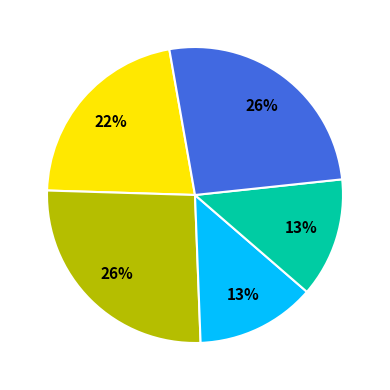

Is there a majority slice in this chart?

No